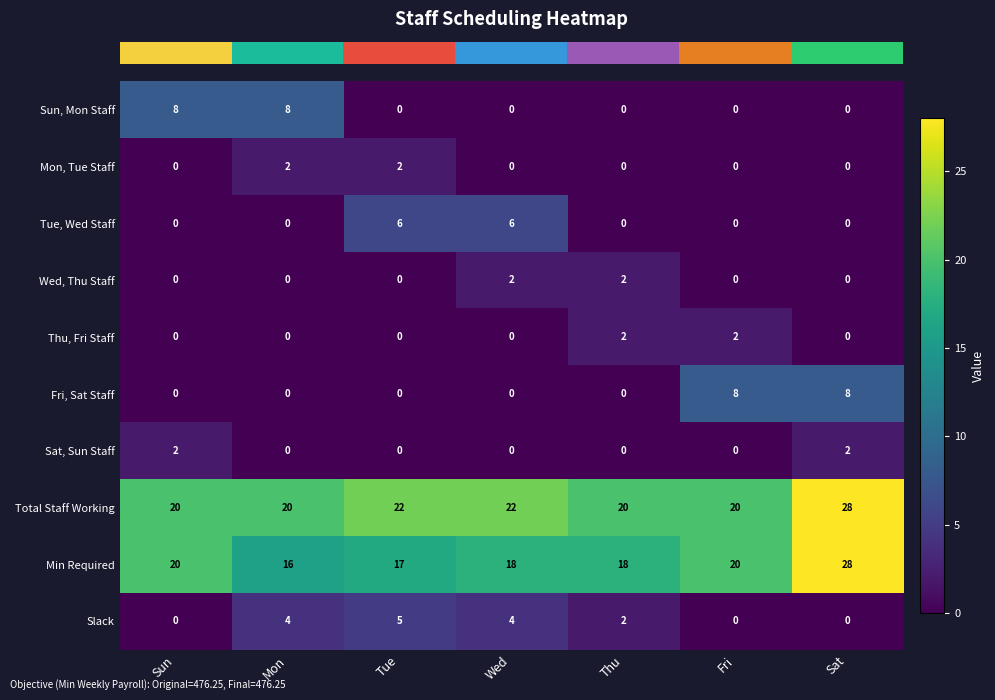

Count the Mon, Tue Staff values in the range 0 to 2.

7